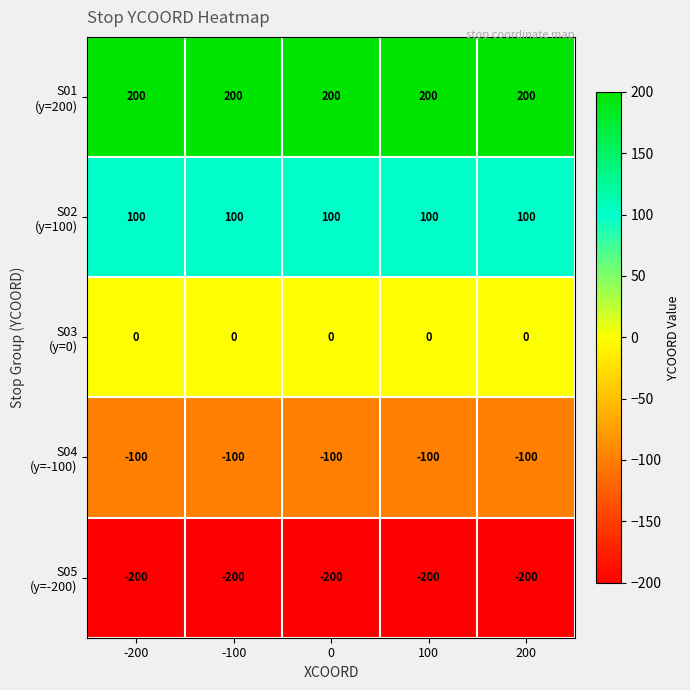

What is the smallest value displayed?

-200